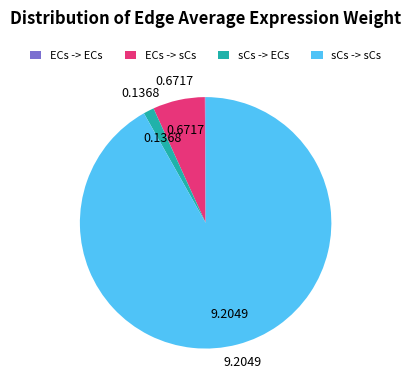

Between sCs -> ECs and ECs -> sCs, which is larger?

ECs -> sCs